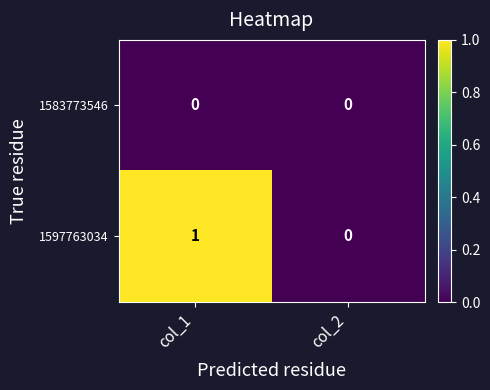

Count the number of categories in the chart.

2